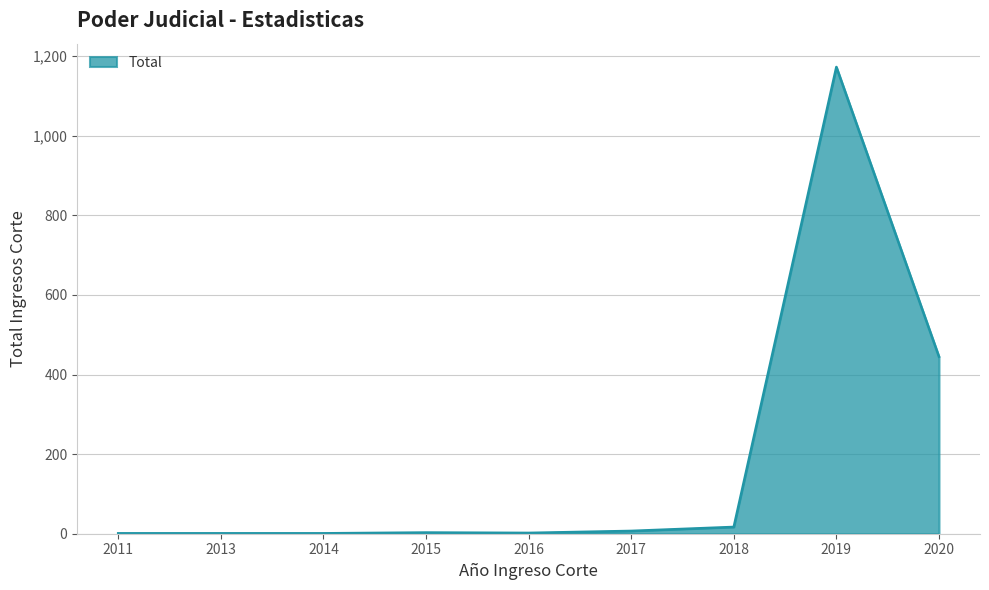

What is the difference between the maximum and second lowest values?

1172